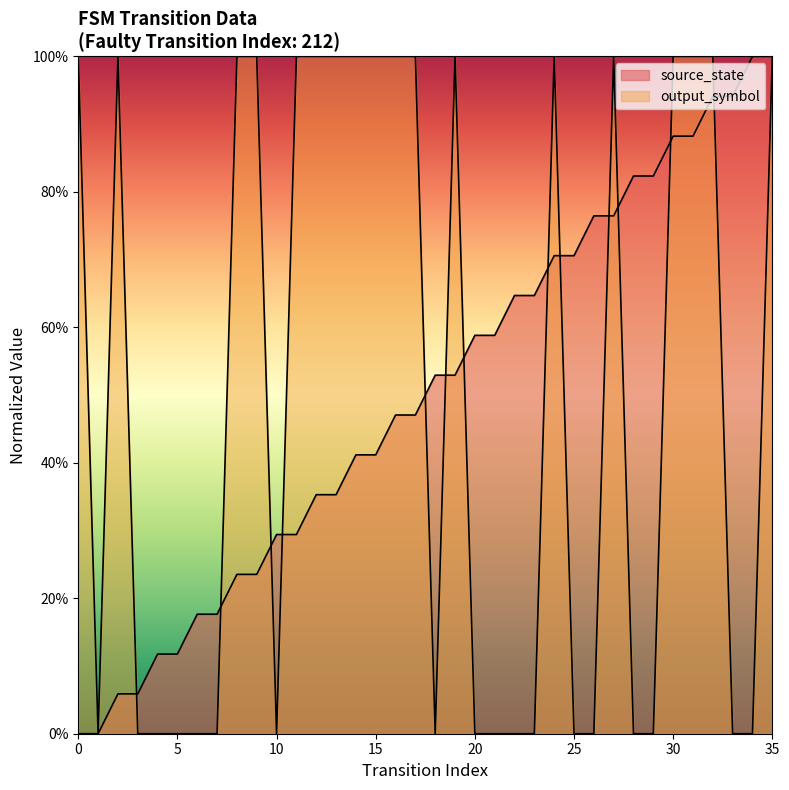

How many lines are shown in the chart?

2